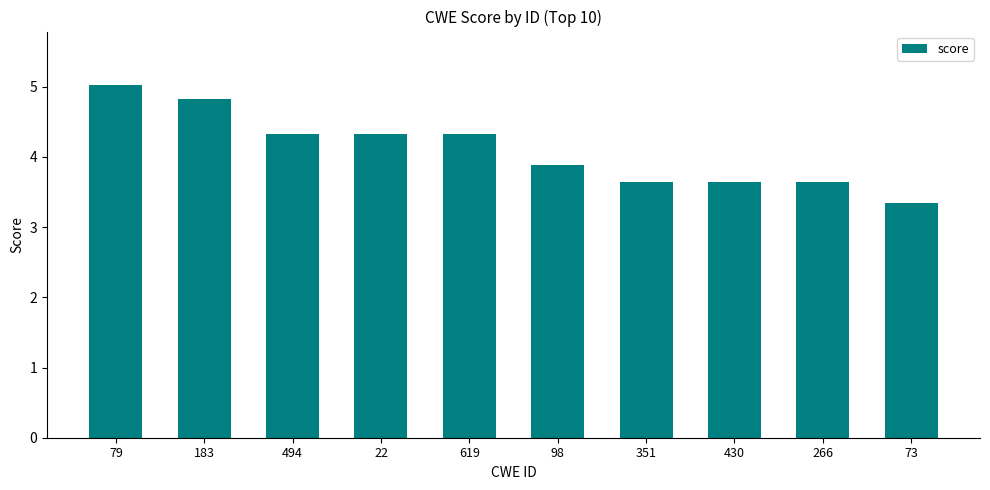

How many data points are less than 4?

5